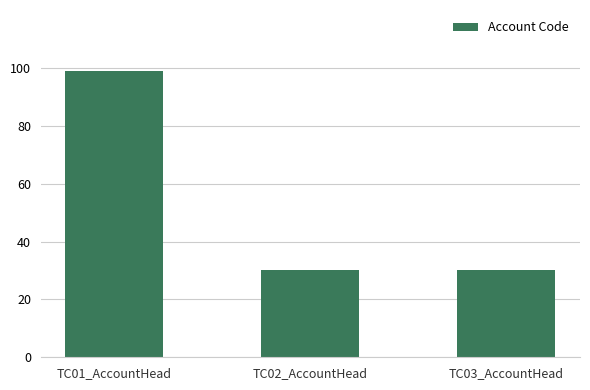

Approximately how many times larger is the value at TC02_AccountHead compared to TC01_AccountHead?

0.3